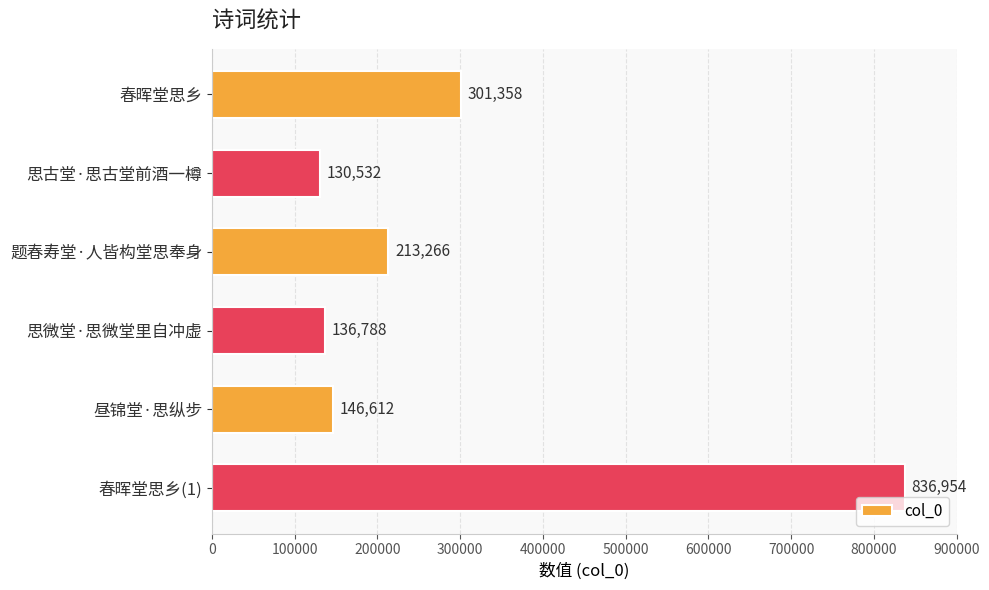

What is the change in value from 思微堂·思微堂里自冲虚 to 昼锦堂·思纵步?

+9824